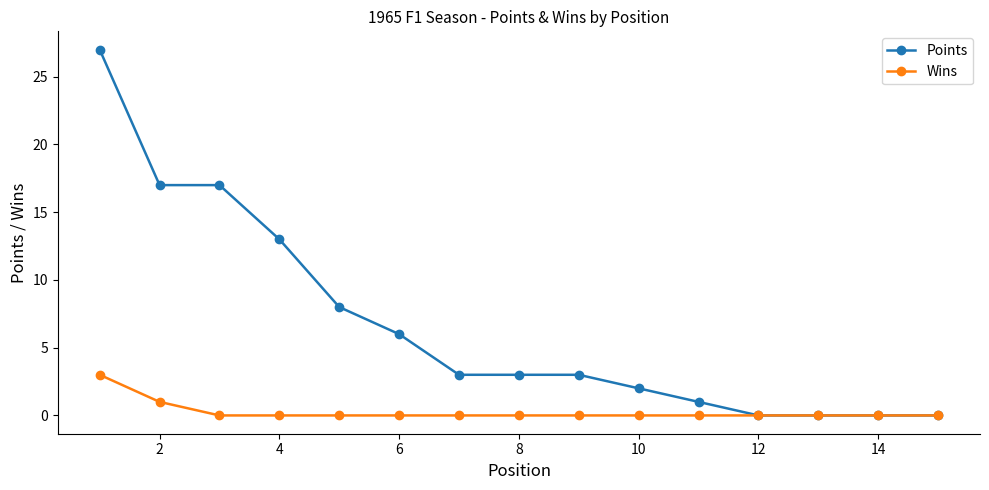

What is the maximum value for Points?

27